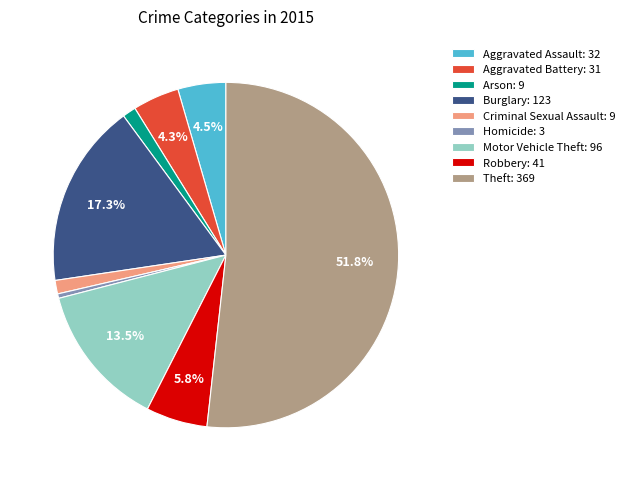

Between Aggravated Battery: 31 and Motor Vehicle Theft: 96, which is larger?

Motor Vehicle Theft: 96